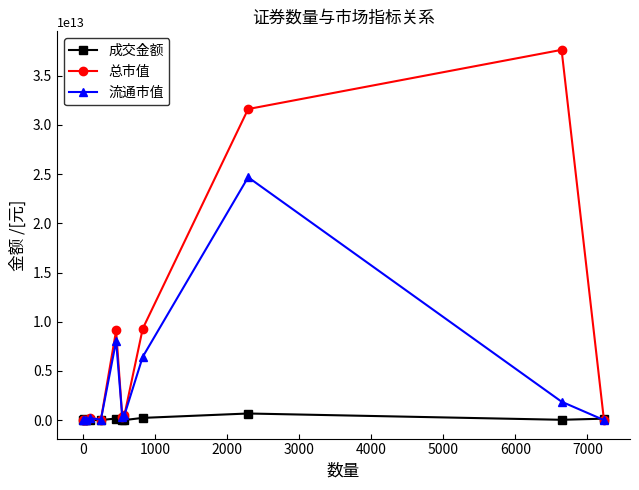

Rank the series by their maximum value, from lowest to highest.

成交金额, 流通市值, 总市值